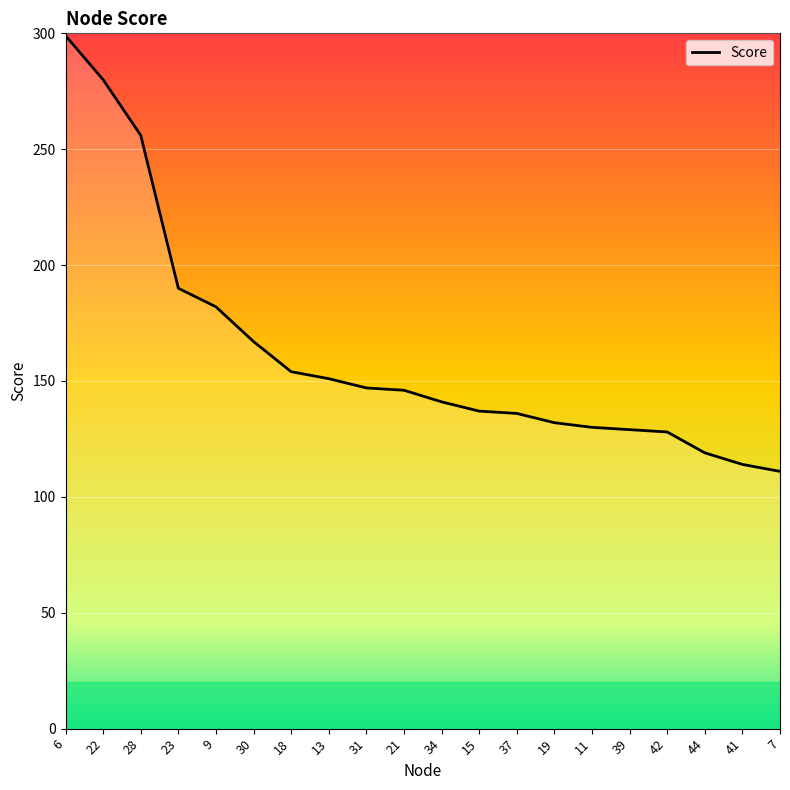

What is the difference between the maximum and minimum values?

188